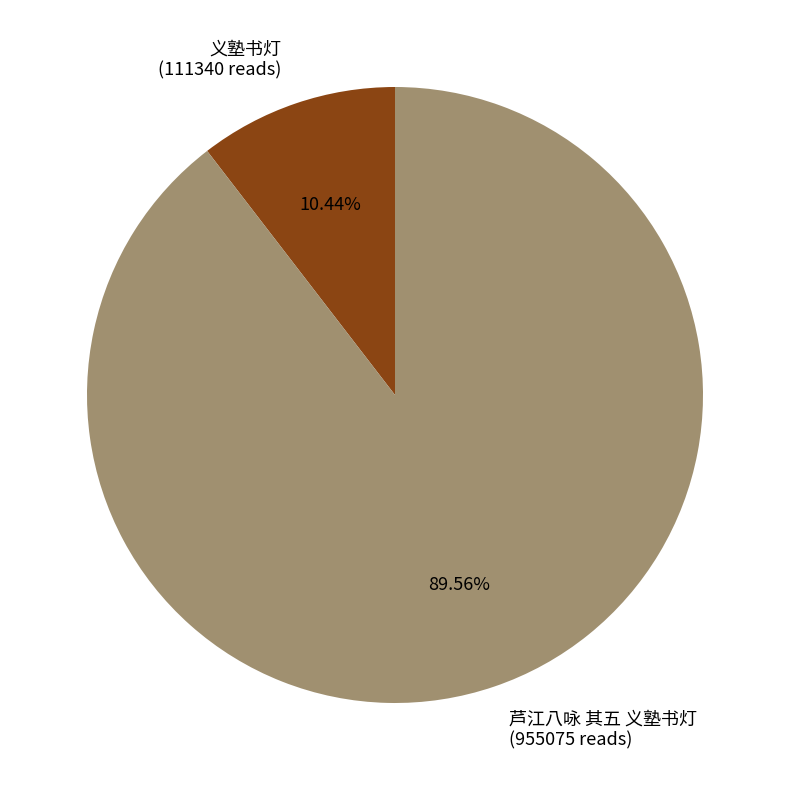

Is it true that 义塾书灯 is 21% of the pie?

False